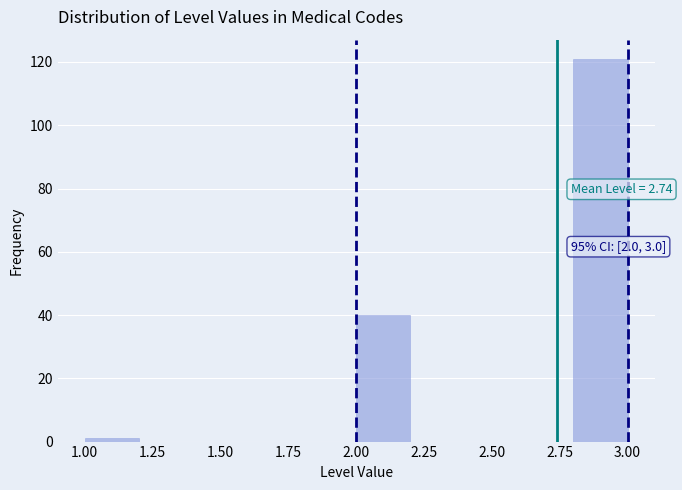

Over which range of the x-axis is the bar tallest?

2.8 to 3.0